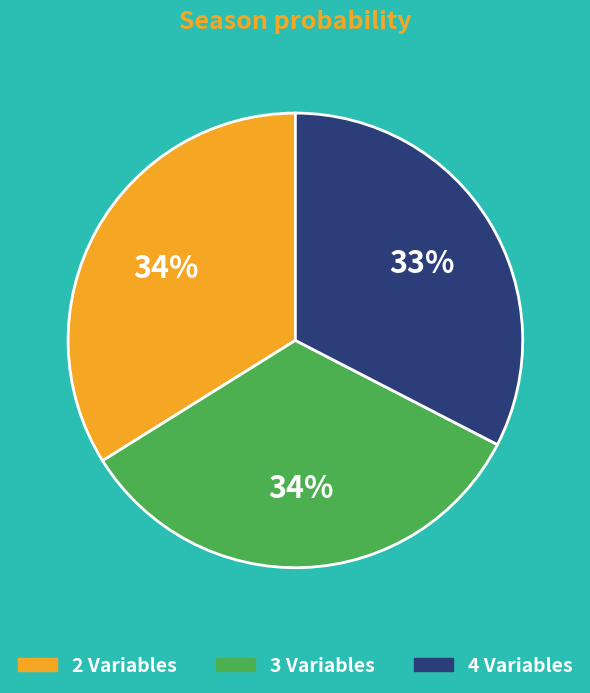

Does any single category account for the majority?

No